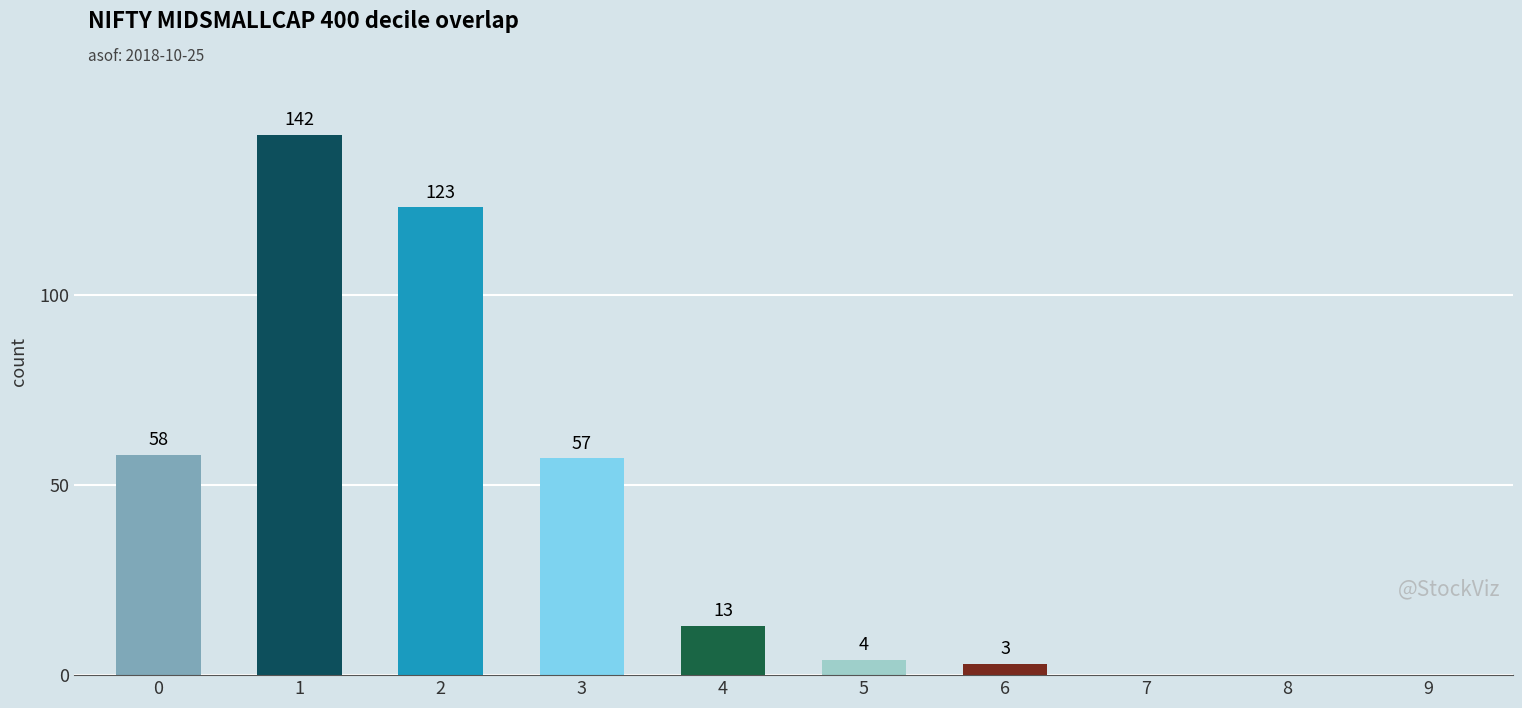

How many categories are shown in the chart?

10